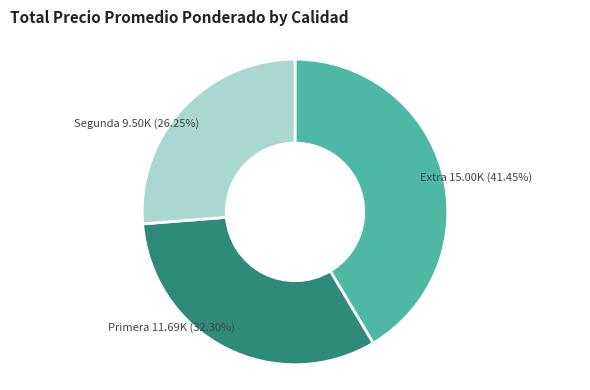

Does any single category account for the majority?

No